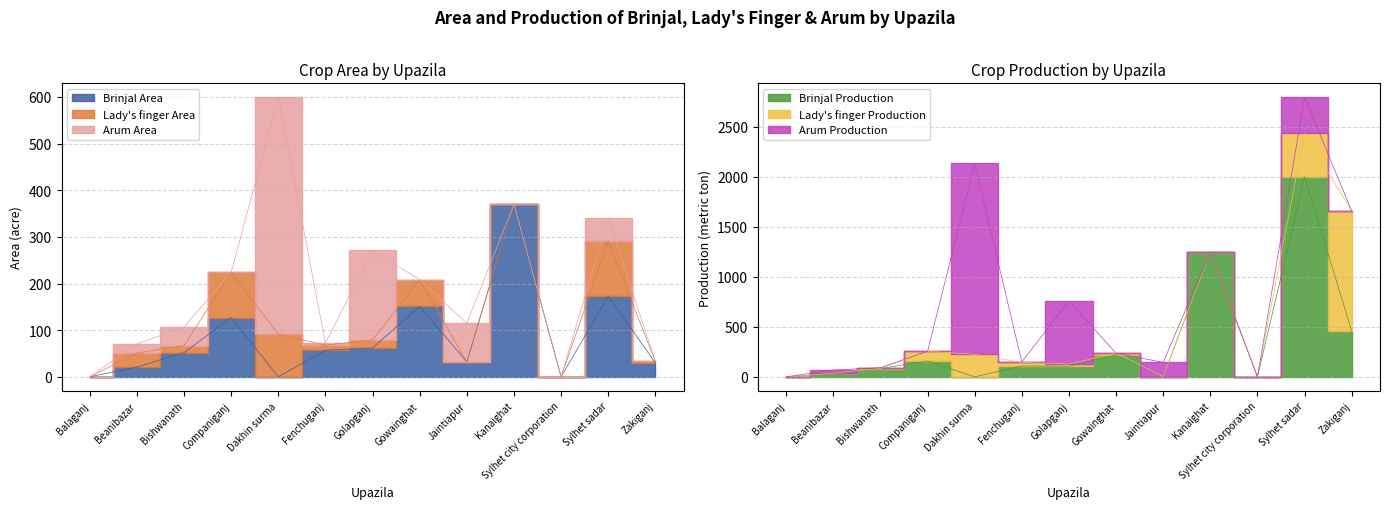

The value of Brinjal Production at Kanaighat is 1741.7. True or false?

False